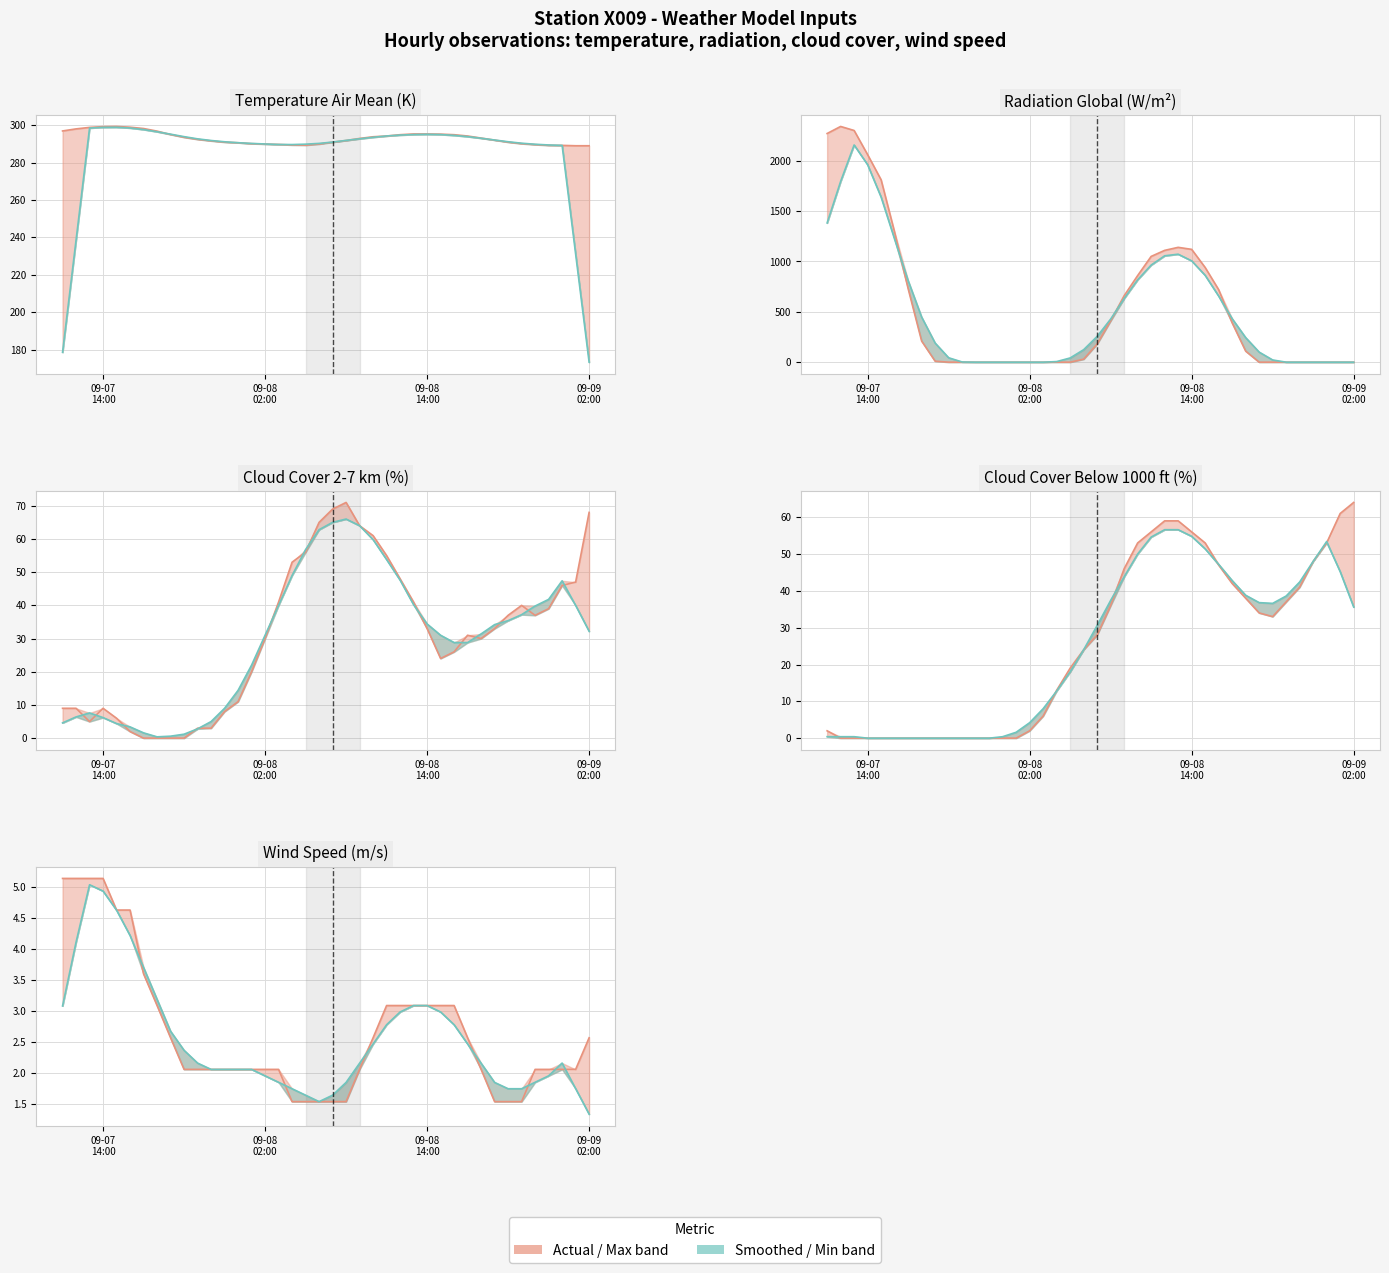

List the series in order of their peak value, highest first.

radiation_global, temperature_air_mean_200, cloud_cover_between_2_to_7_km, cloud_cover_below_1000_ft, wind_speed